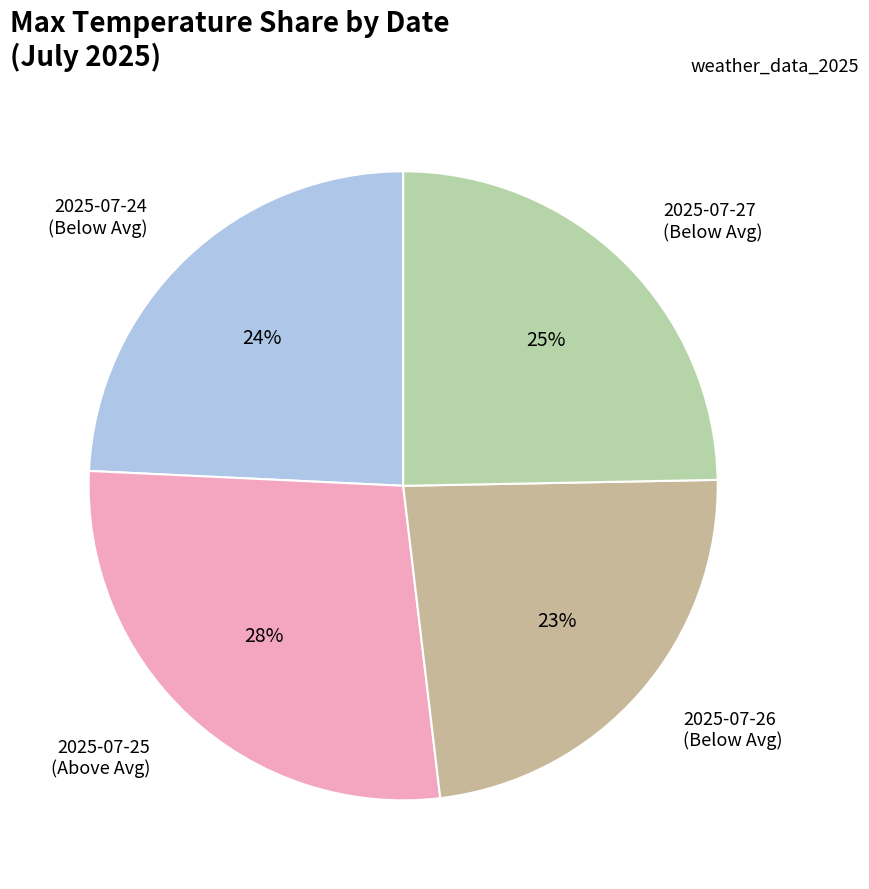

Which slice is the smallest?

2025-07-26 (Below Avg)